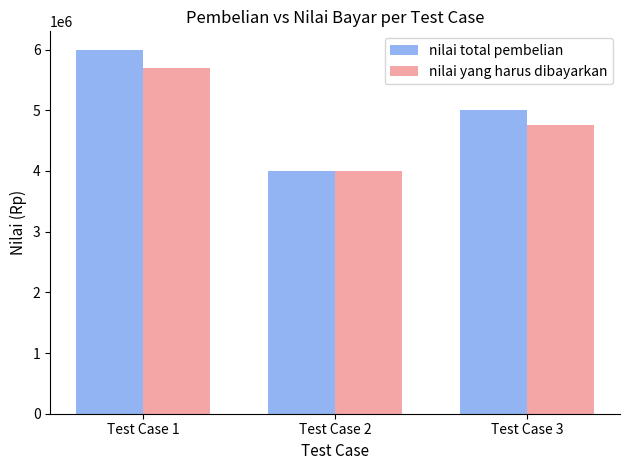

The value of nilai total pembelian at Test Case 3 is 7547285. True or false?

False